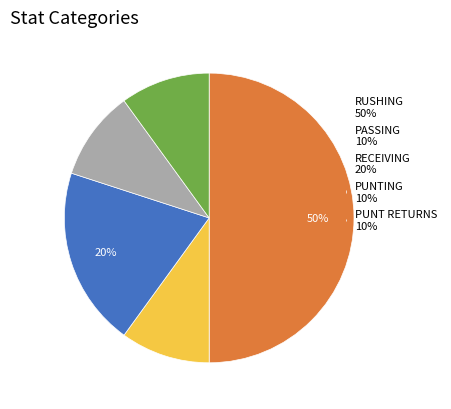

Do PUNTING 10% and PUNT RETURNS 10% together represent more than half of the pie?

No